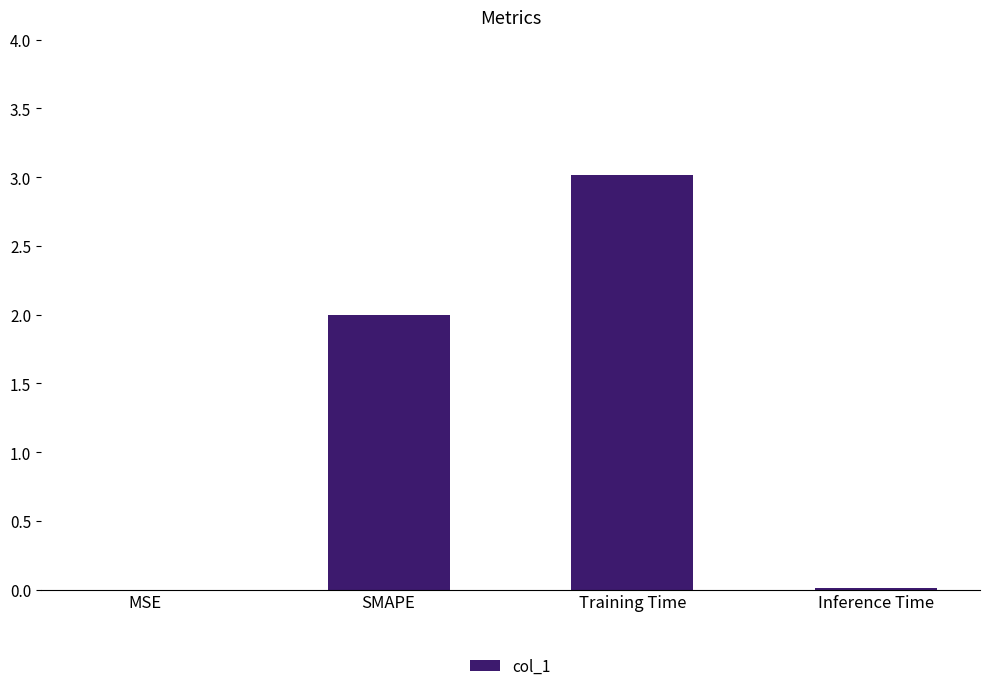

Are the bars horizontal?

No